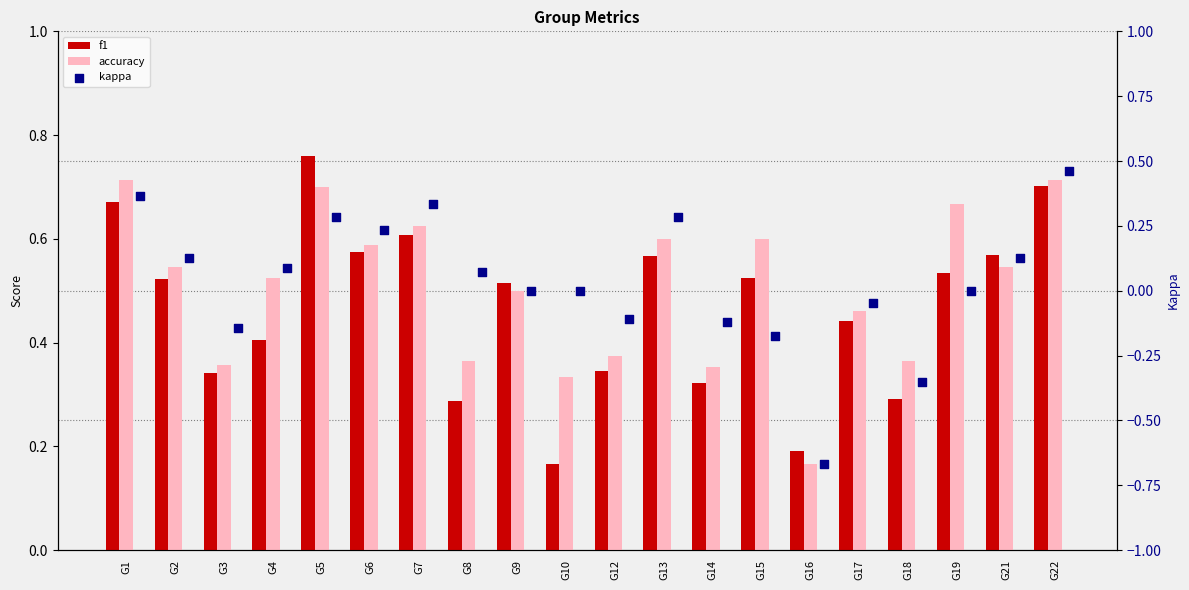

Which series contains the lowest Y value?

kappa